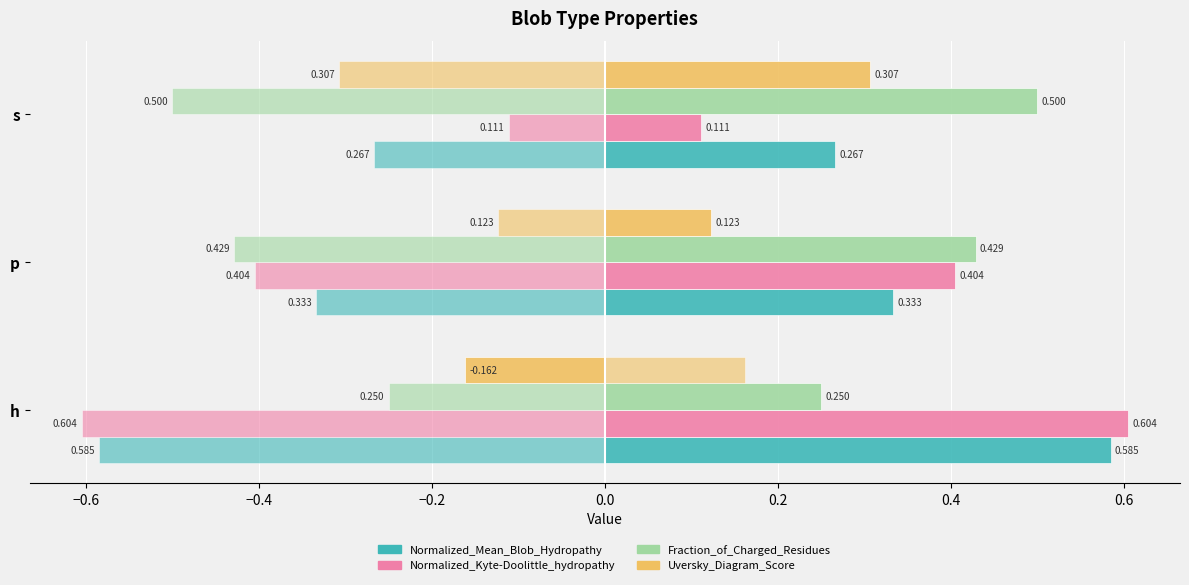

What is the difference between the second highest and minimum values in the Normalized_Kyte-Doolittle_hydropathy series?

0.3